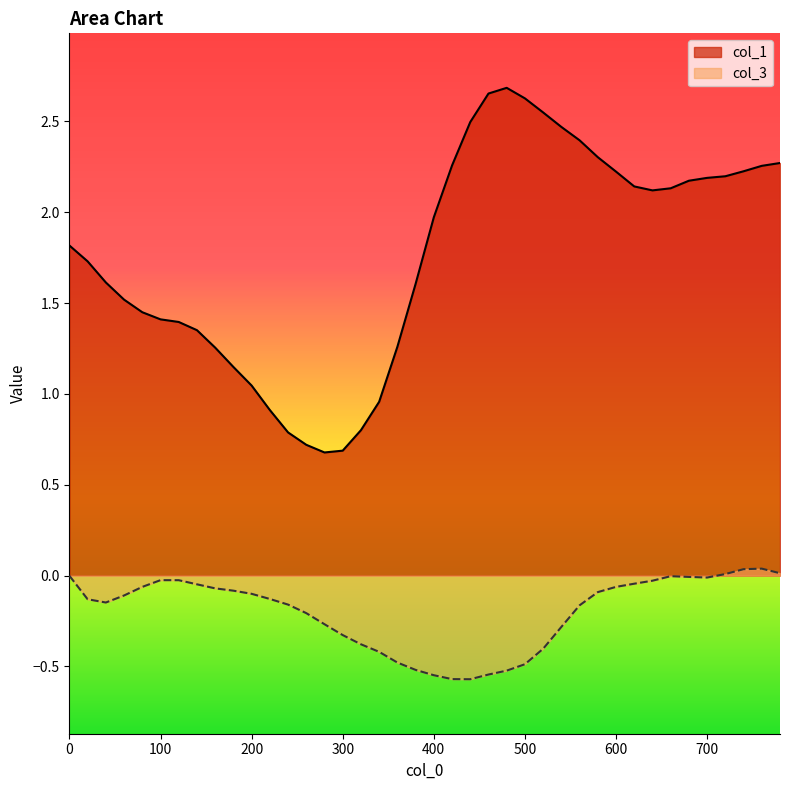

What is the maximum value for col_1?

2.7